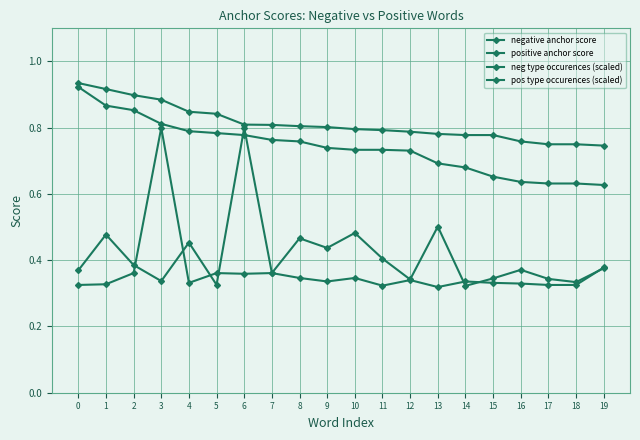

How many distinct data groups are displayed?

4